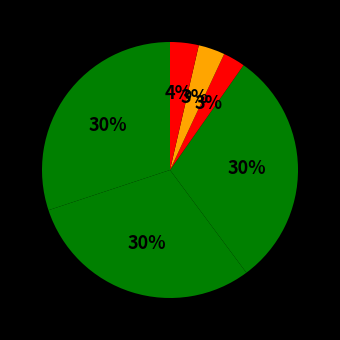

How many slices are in this pie chart?

6